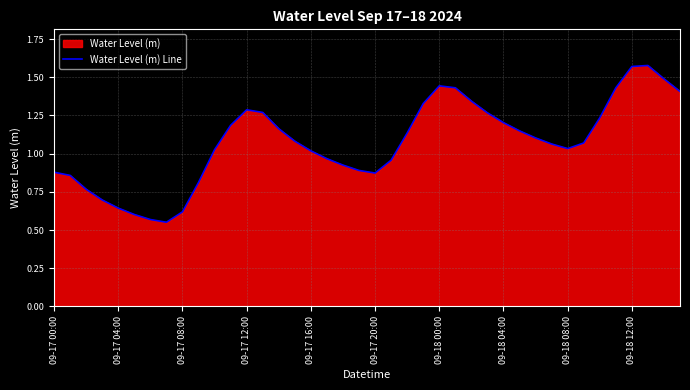

What is the value of the 22nd point from the left?

1.0